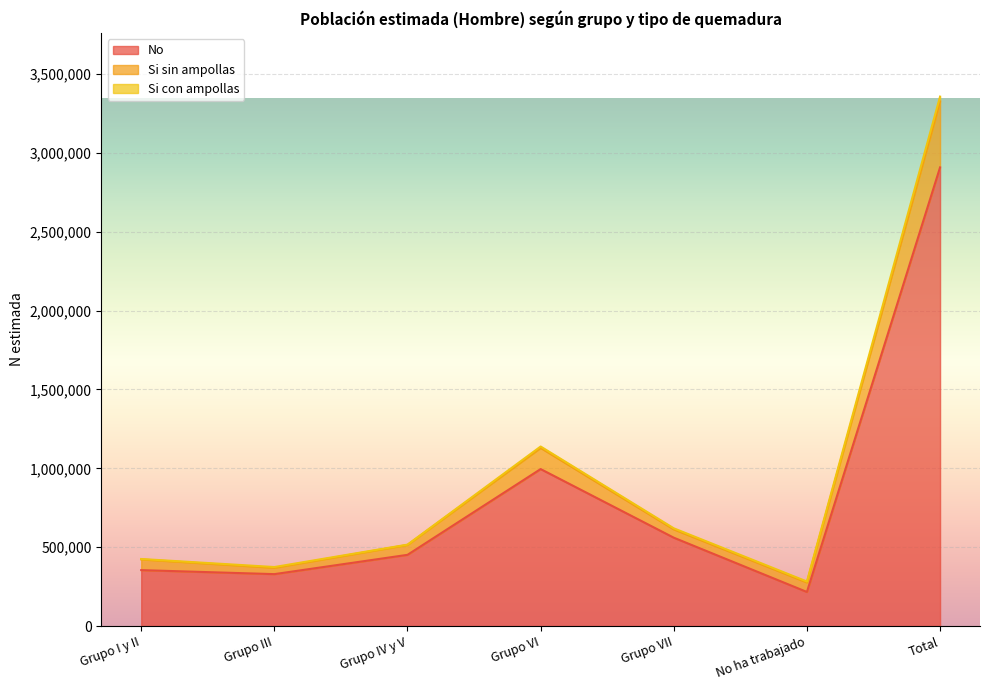

The value of Si sin ampollas at Grupo I y II is 98766. True or false?

False